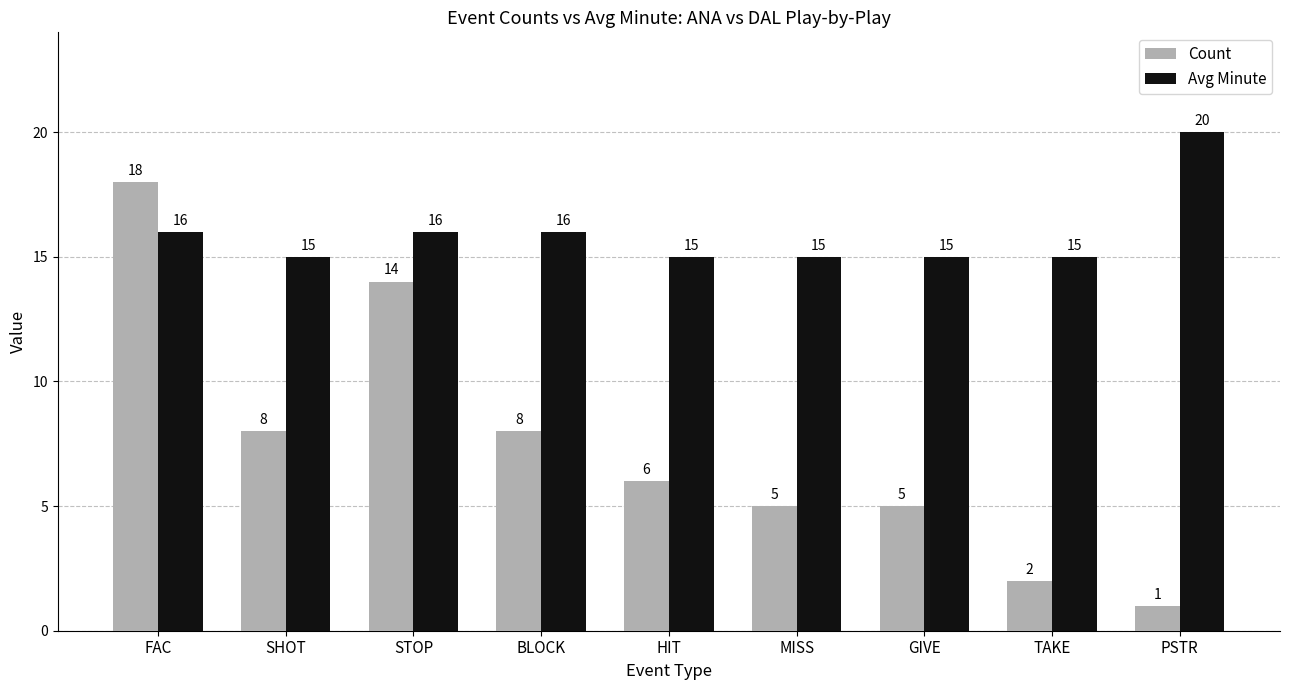

What is the difference between the maximum and second lowest values in the Avg Minute series?

5